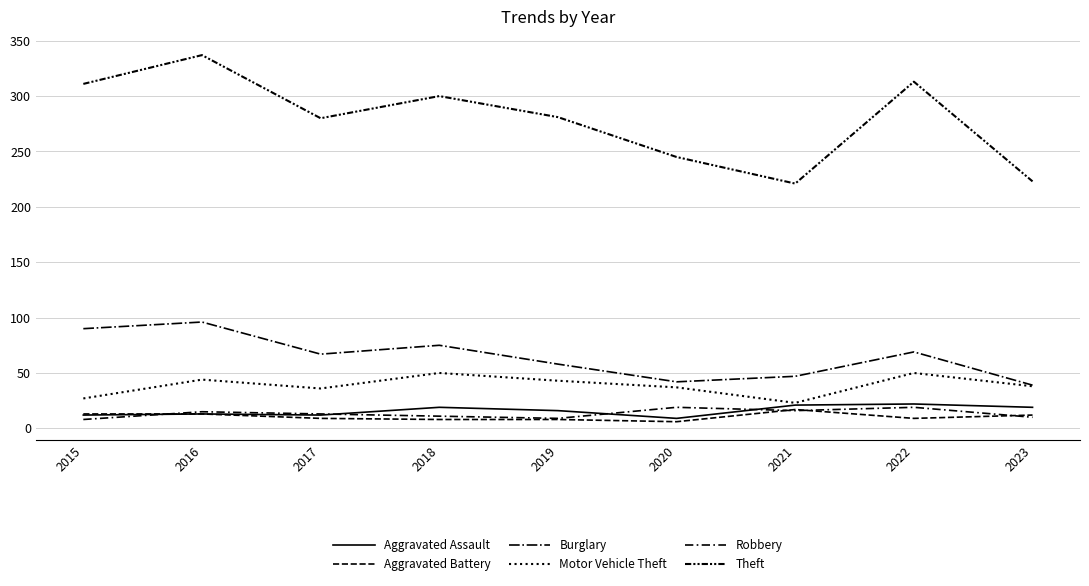

True or false: Motor Vehicle Theft and Burglary cross at least once.

False